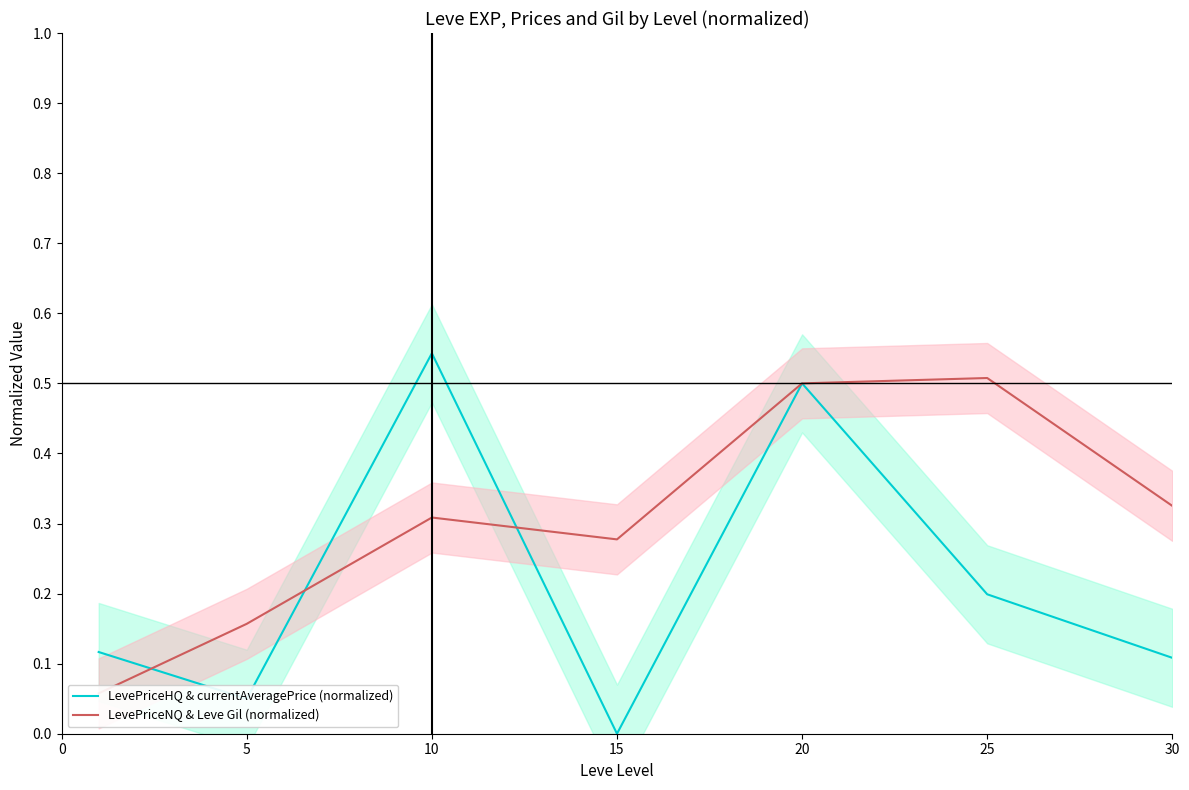

At which label does LevePriceHQ & currentAveragePrice (normalized) reach its minimum?

15